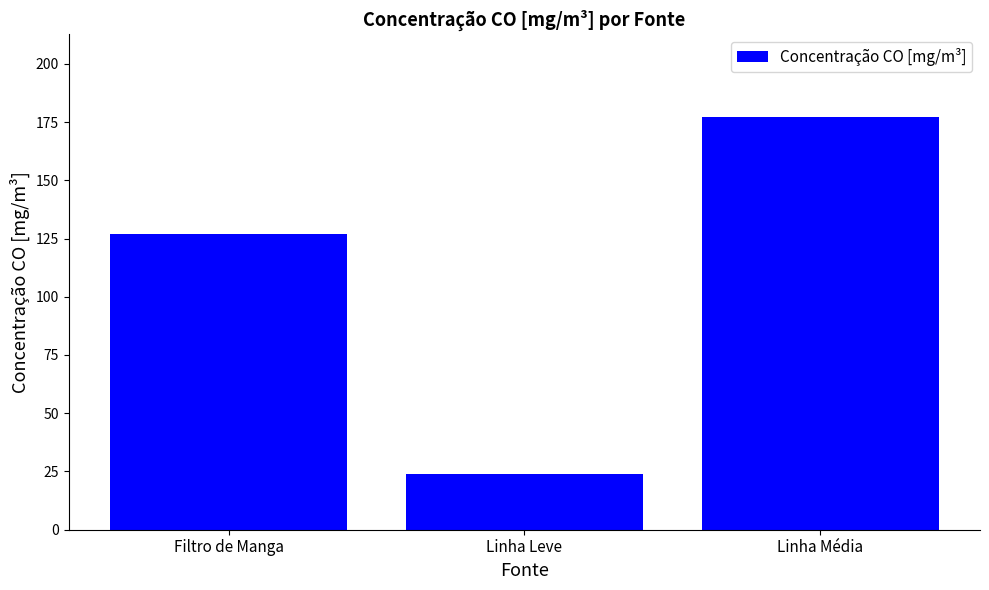

Which label corresponds to the largest value in the chart?

Linha Média